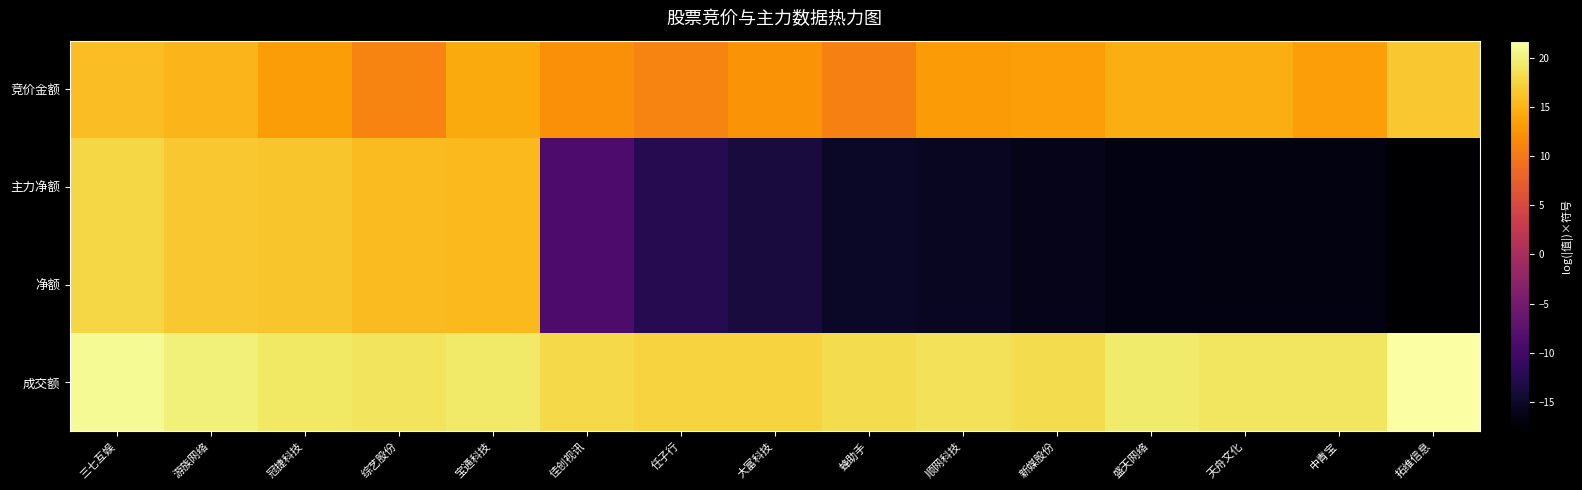

What is the spread (max minus min) of values at 宝通科技?

5.3